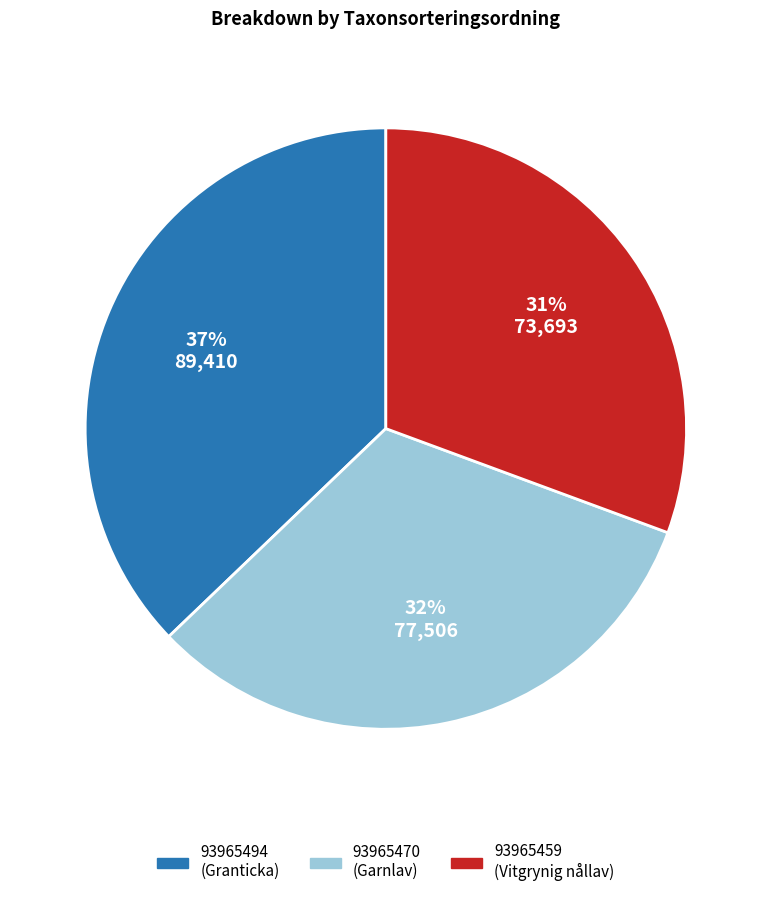

Which has a higher value, 93965470 or 93965459?

93965470